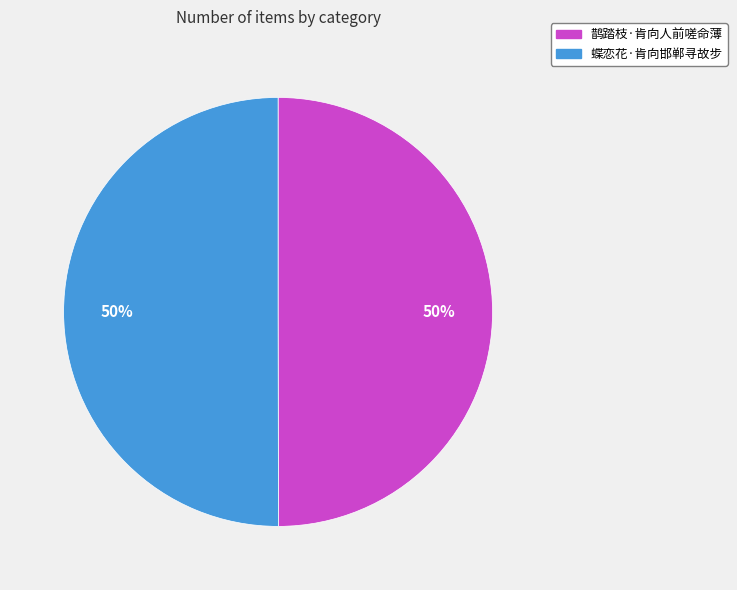

Approximately how many times larger is the value at 鹊踏枝·肯向人前嗟命薄 compared to 蝶恋花·肯向邯郸寻故步?

1.0